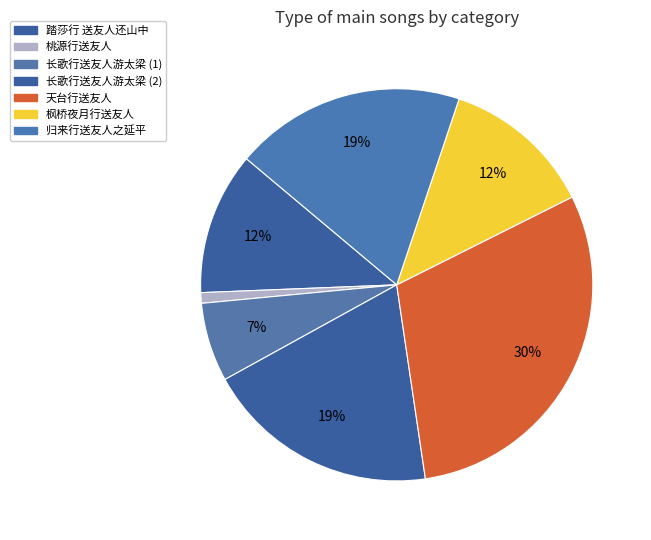

Does 踏莎行 送友人还山中 represent more than half of the total?

No